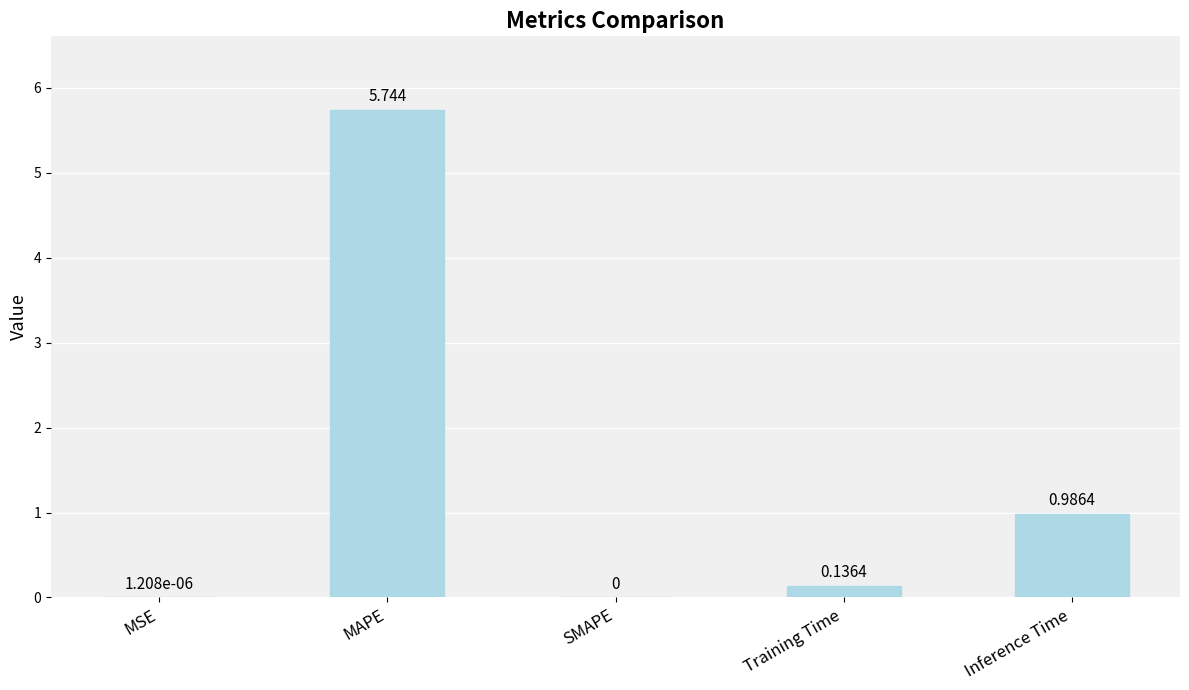

Where is the data nearest to the value 2?

Inference Time